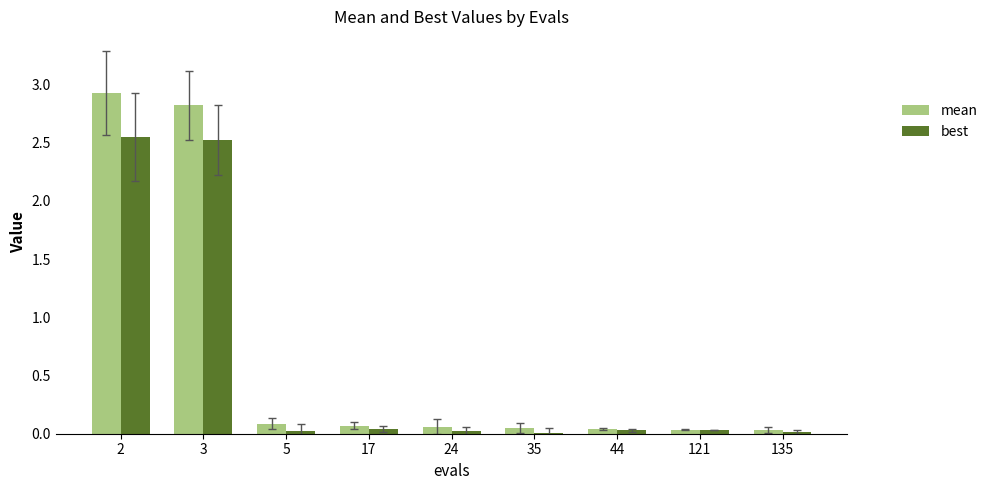

Which series changed the most between 3 and 135?

mean